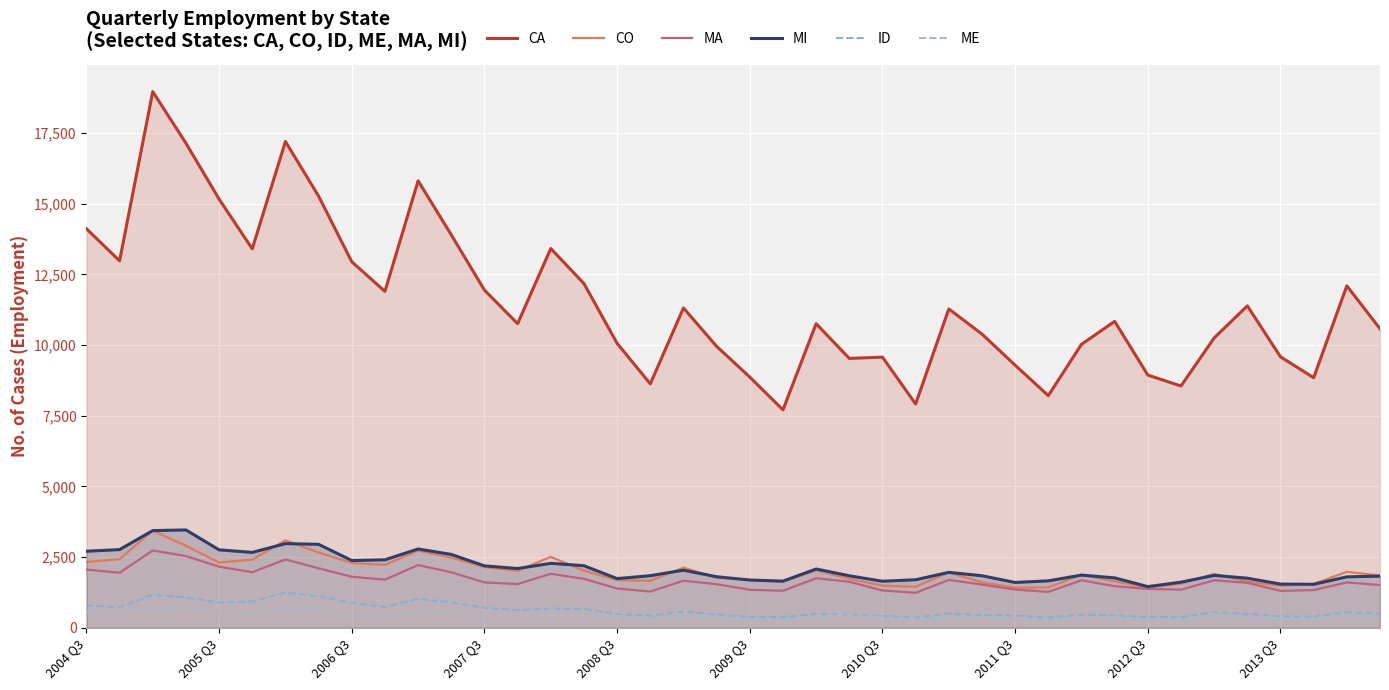

The value of ME at 35 is 358. True or false?

True